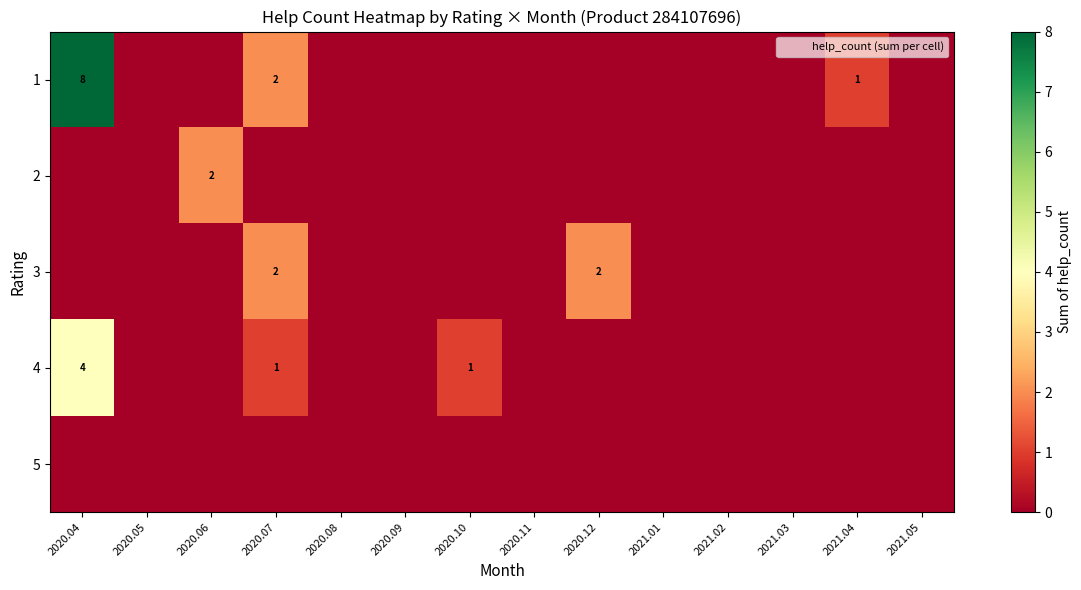

What is the maximum value for 4?

4